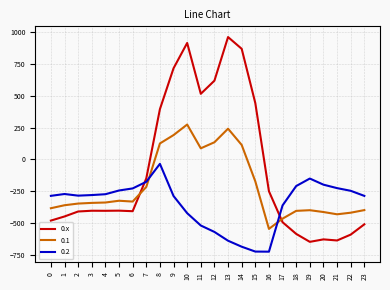

How many categories are shown in the chart?

24